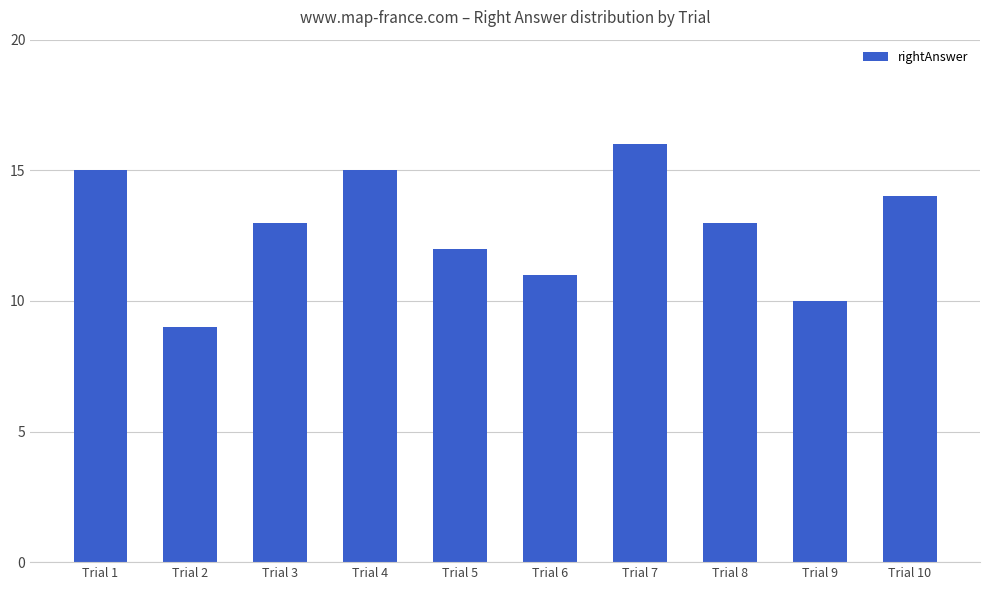

Which category has the highest value across all series?

Trial 7